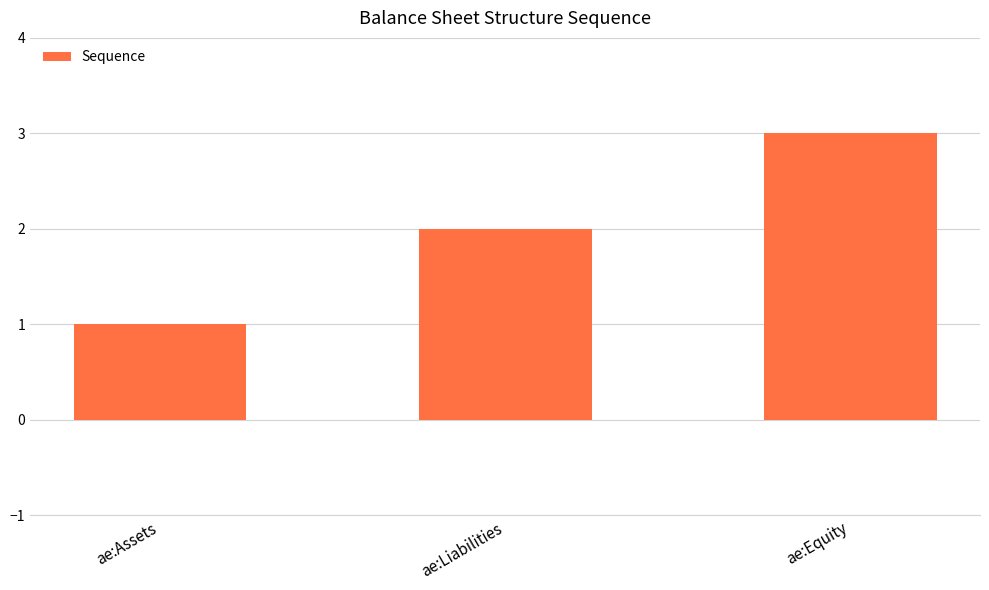

What is the average value?

2